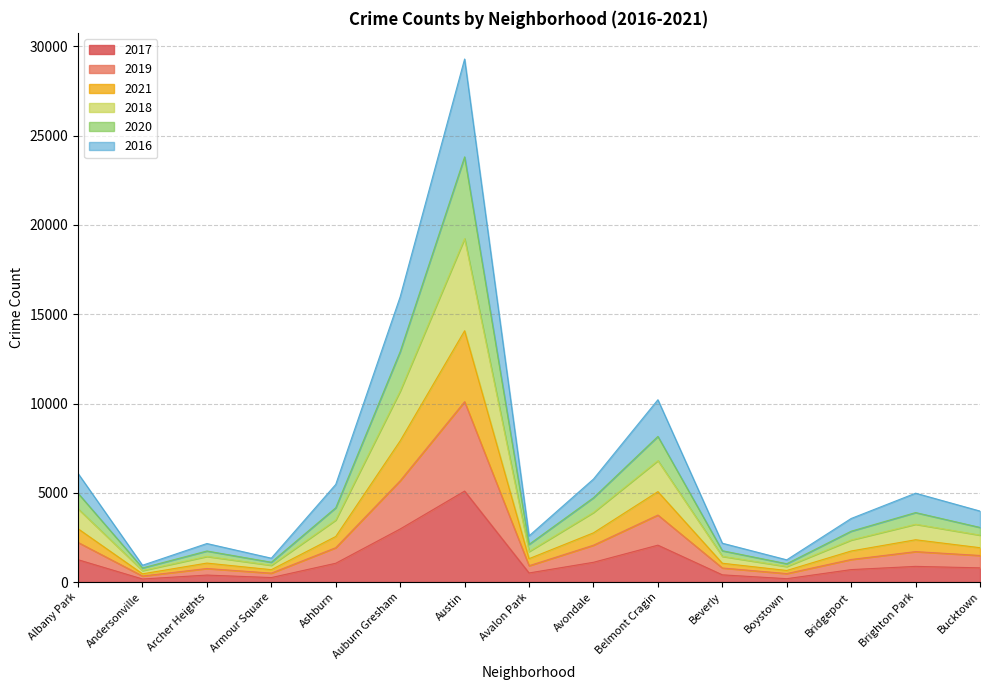

At which label does 2017 reach its peak?

Austin